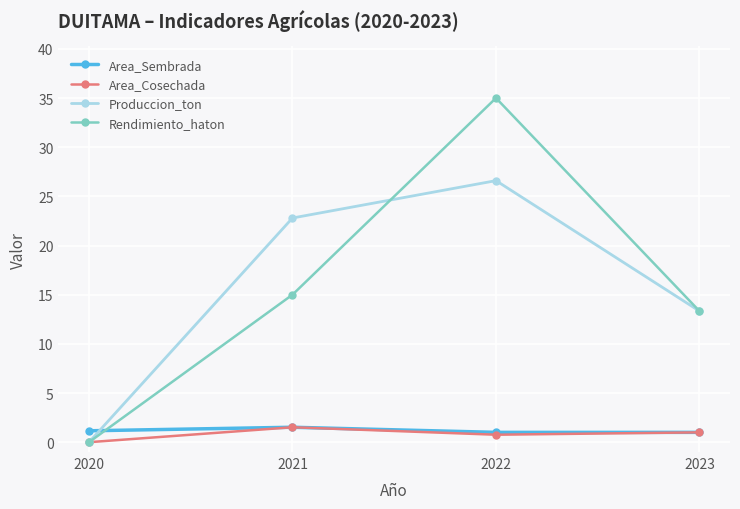

The Produccion_ton series shows 22.7 at 2023. True or false?

False